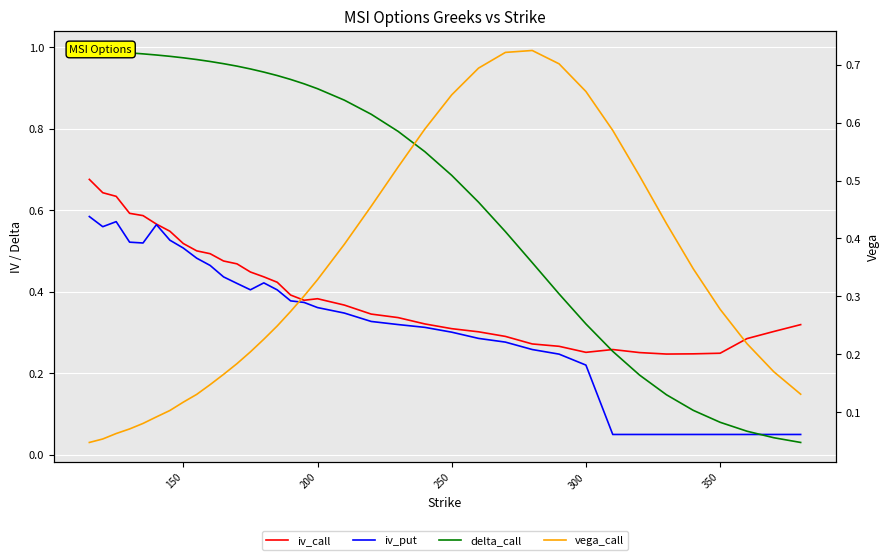

What are all the series names shown in the legend?

iv_call, iv_put, delta_call, vega_call